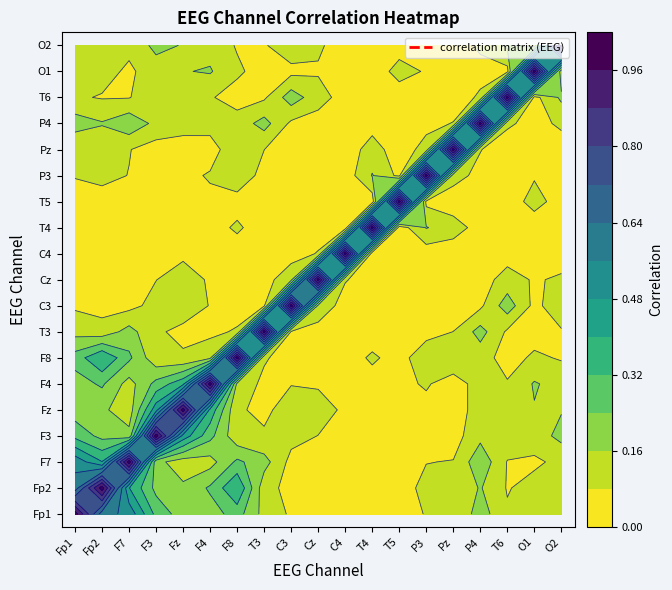

What is the difference between the highest and lowest values at C3?

1.0